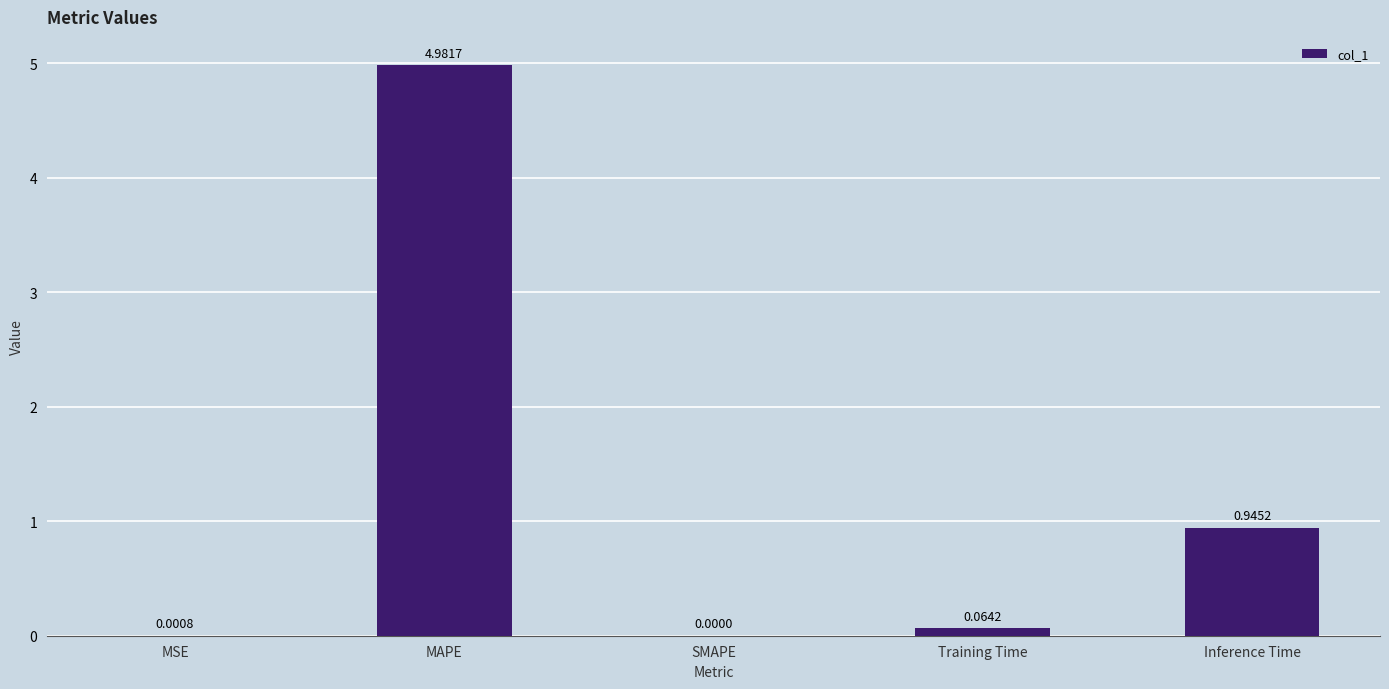

Which label corresponds to the largest value in the chart?

MAPE